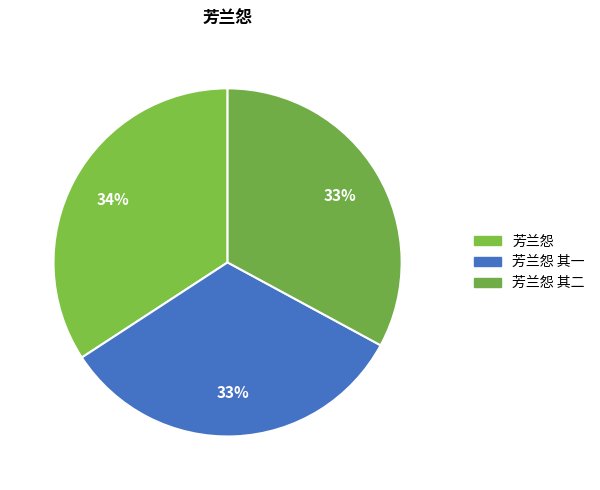

Is the sum of 芳兰怨 其二 and 芳兰怨 greater than half?

Yes